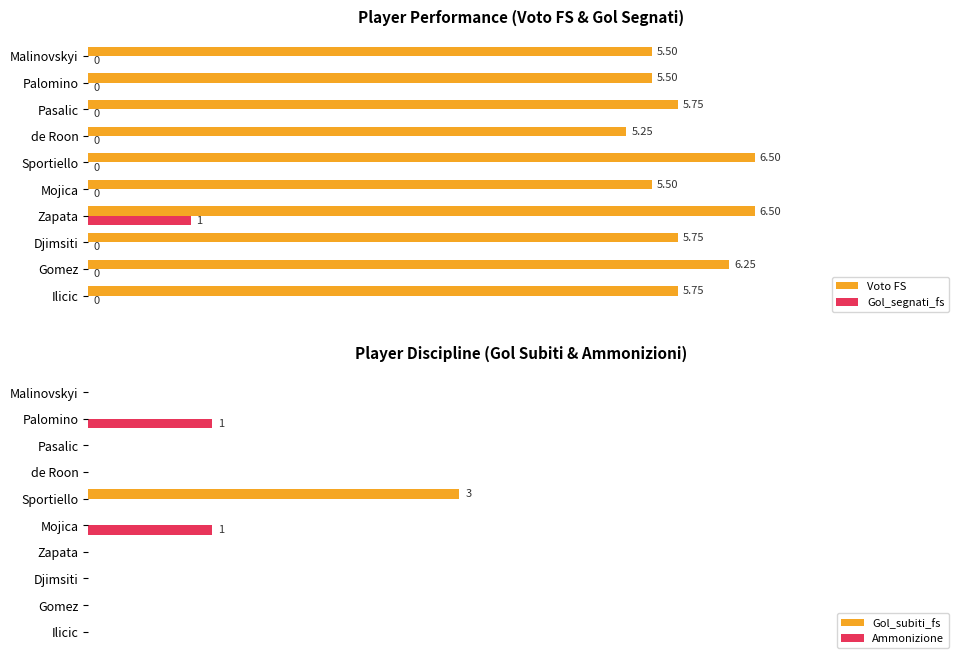

How many positive values does the Gol_subiti_fs series have?

1